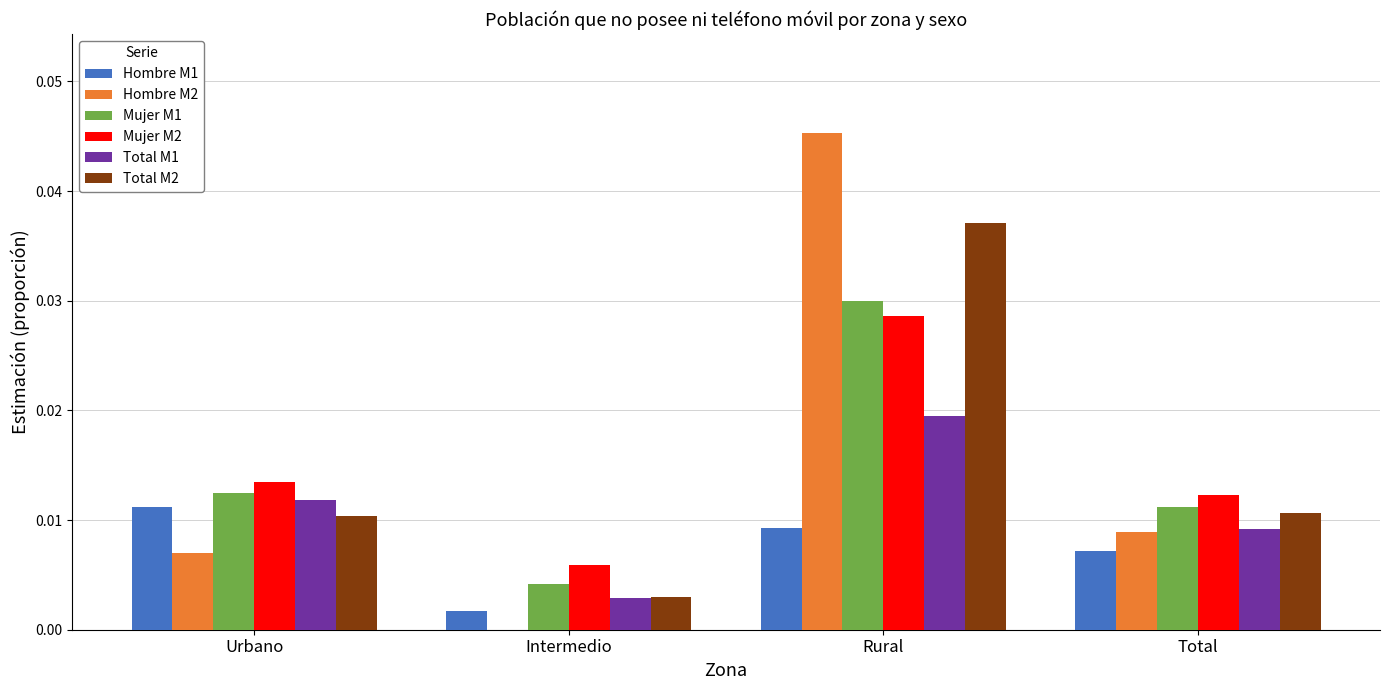

What is the total value across all series at Total?

0.1